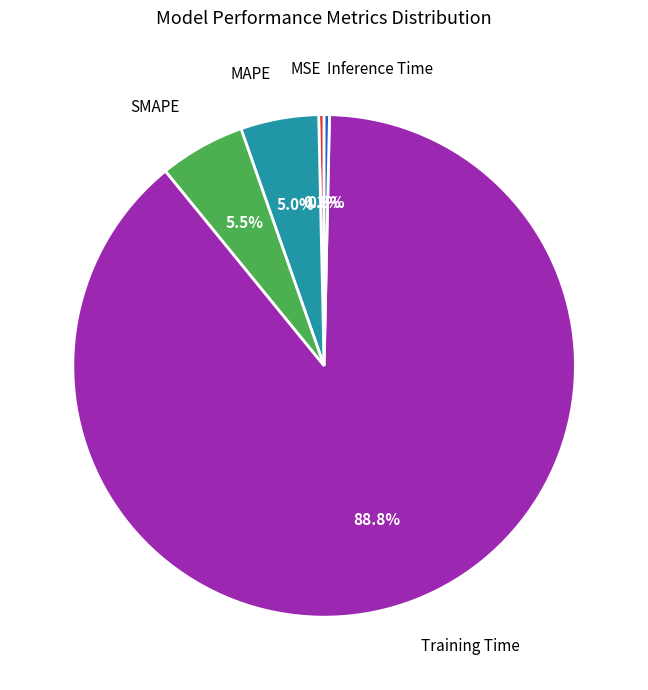

Is it true that Inference Time is 0% of the pie?

True